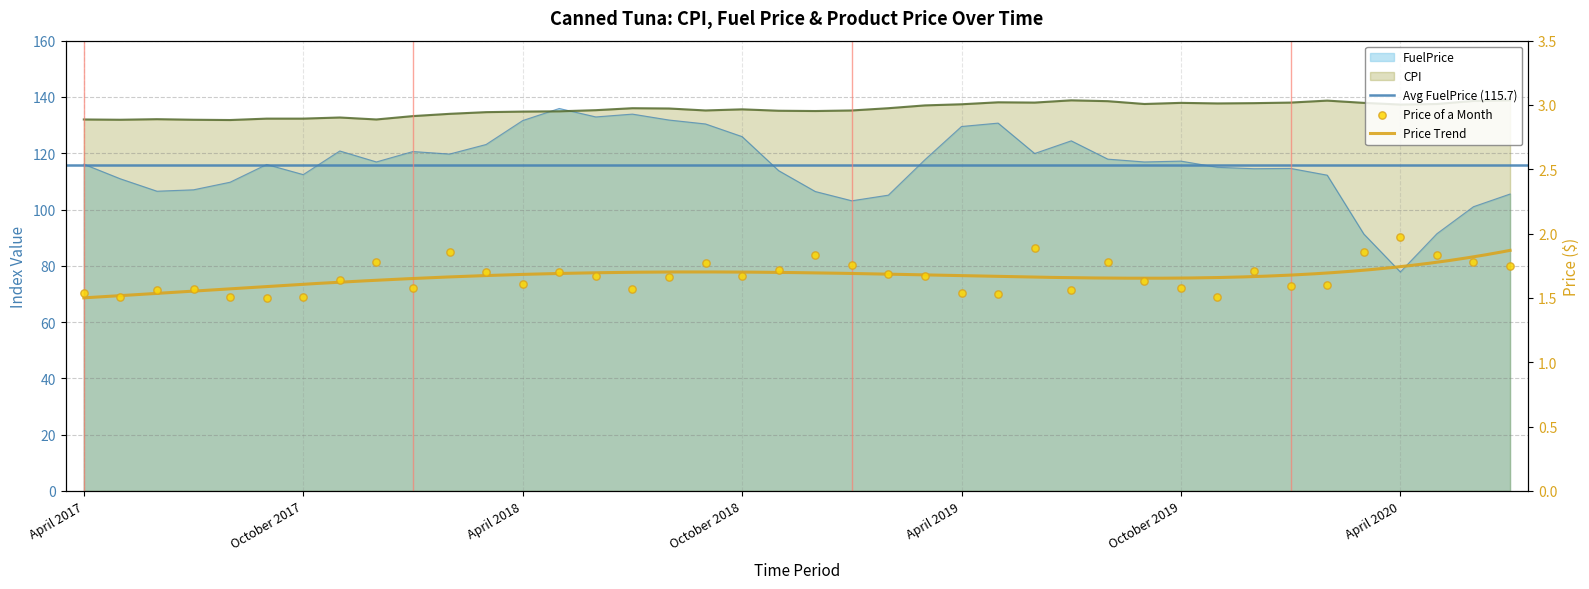

At how many categories does at least one series exceed 89?

40